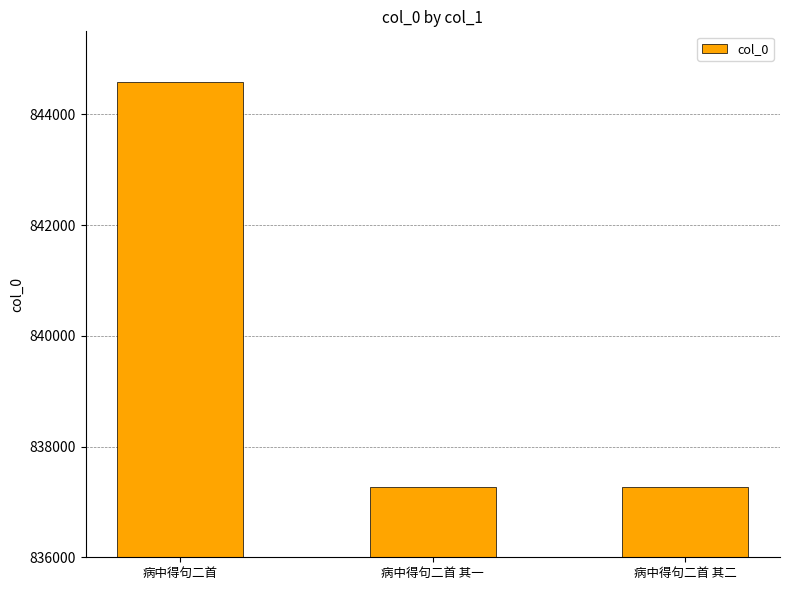

The chart shows a value of 1130799 at 病中得句二首. True or false?

False